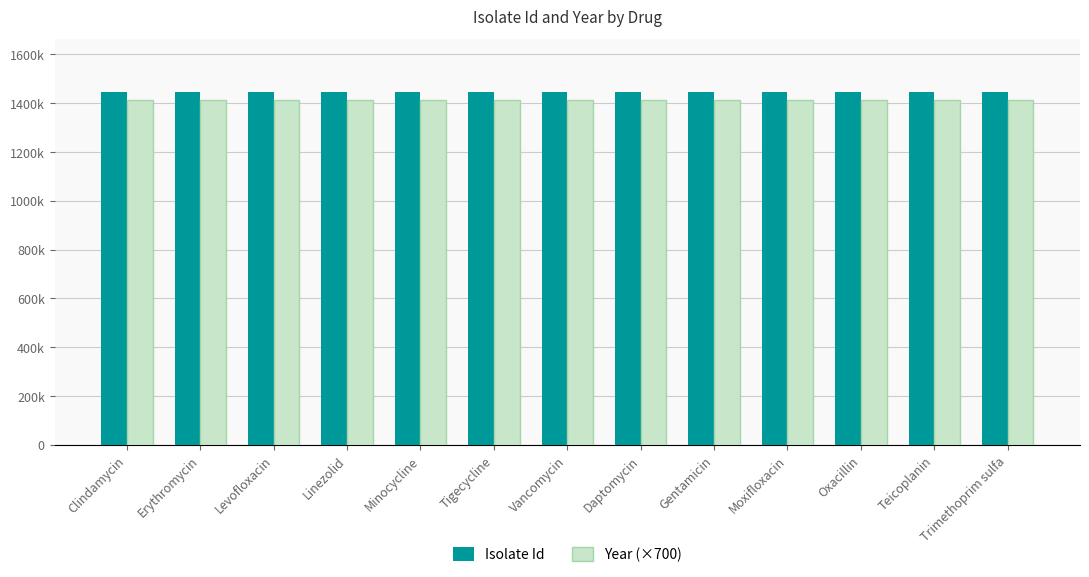

Are the bars grouped side by side (vs. stacked)?

Yes